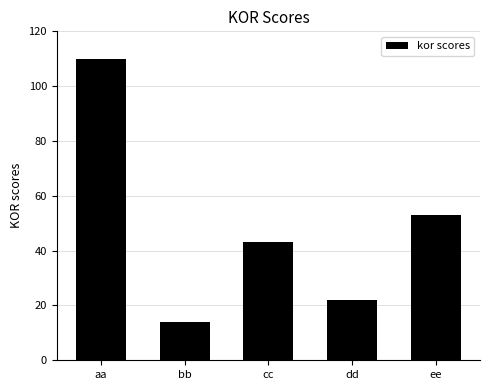

Is it true that the value at aa is 76?

False